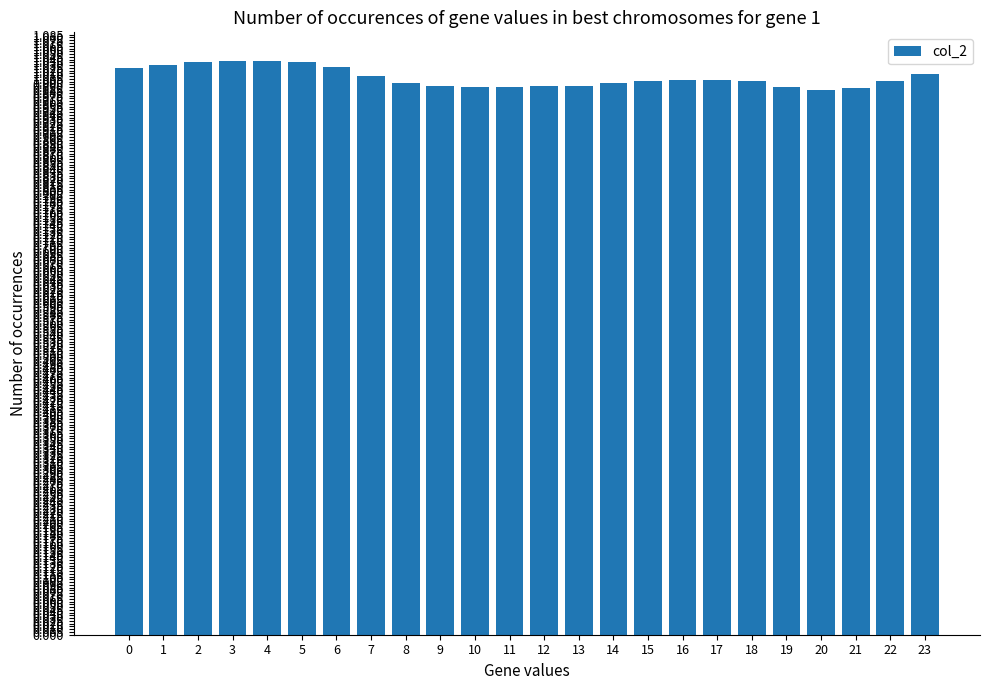

The chart shows a value of 0.5 at 7. True or false?

False